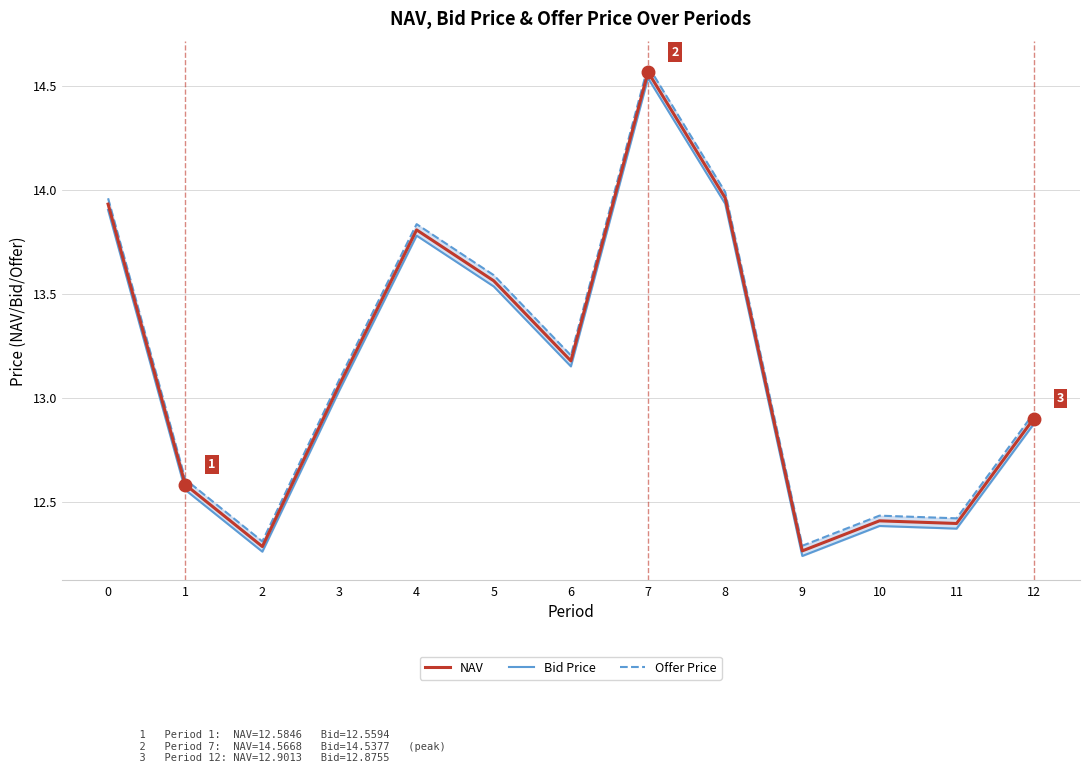

At which label is NAV closest to 13?

3